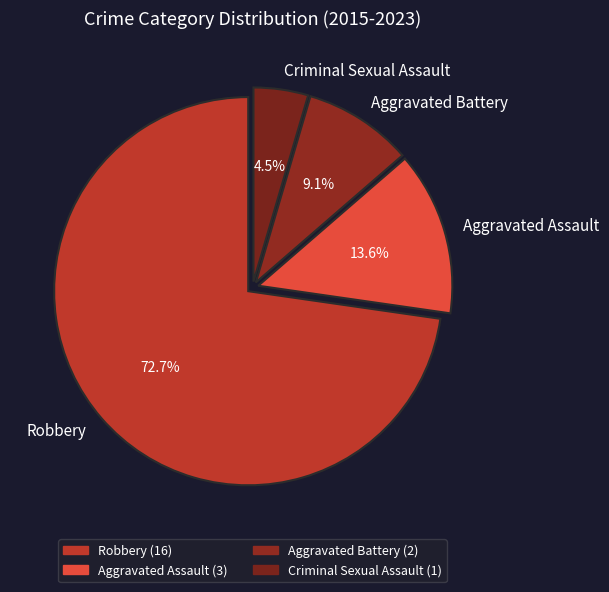

Does any single category account for the majority?

Yes